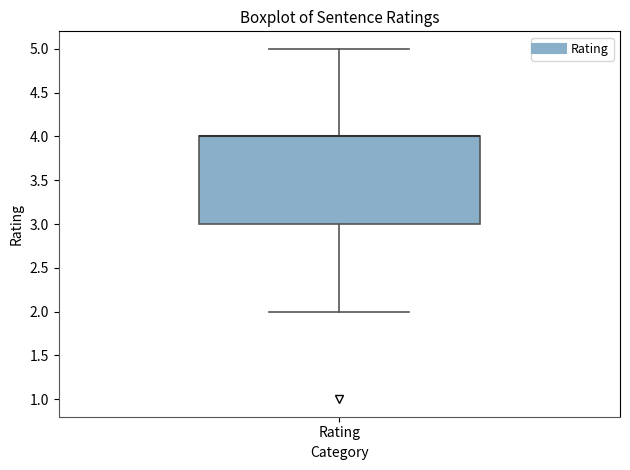

Transcribe this box plot: give where the median line is, the range the box spans, and where the two whiskers end, as read against the y-axis. The values are not printed on the chart, so give them approximately, as read against the axis.

median 4 (drawn on the box's upper edge), box 3 to 4, whiskers 2 to 5